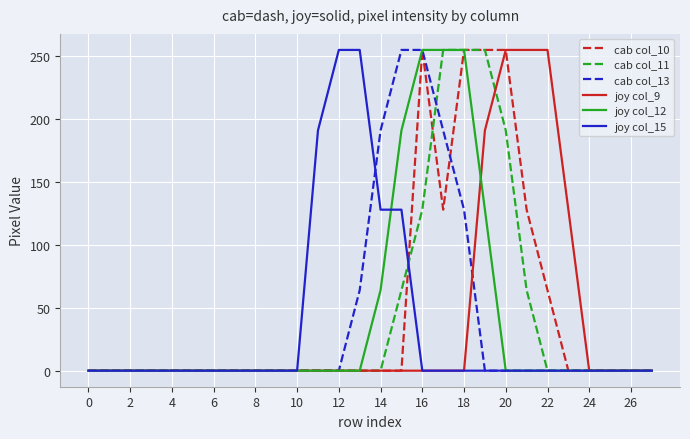

What is the greatest value displayed?

255